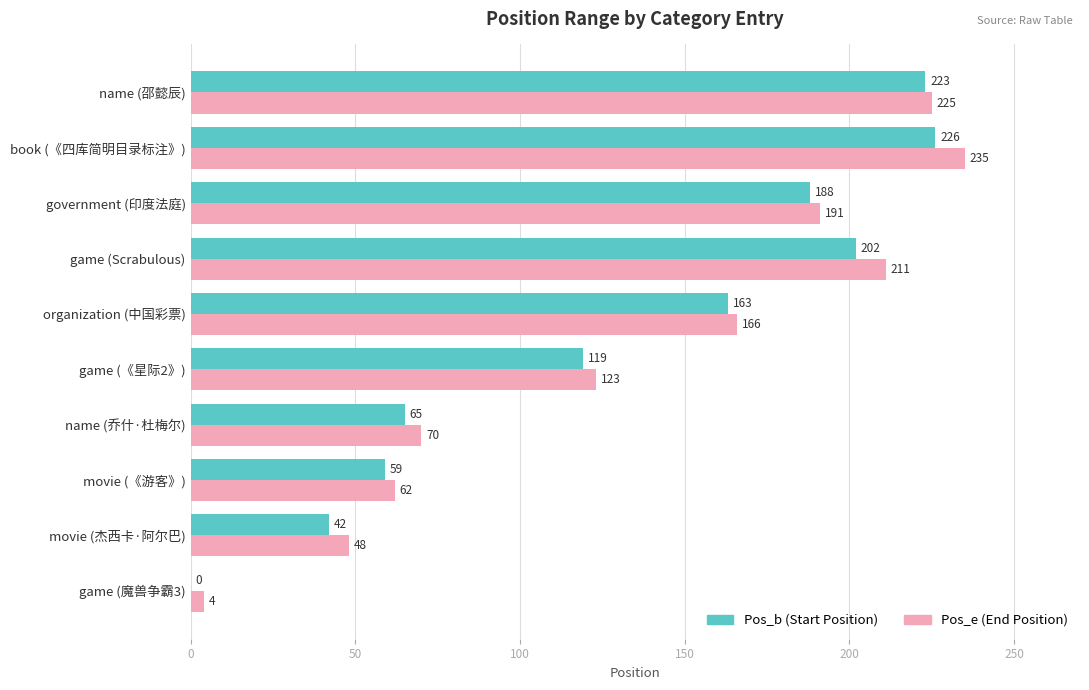

At which category does the chart reach its peak across all series?

book (《四库简明目录标注》)